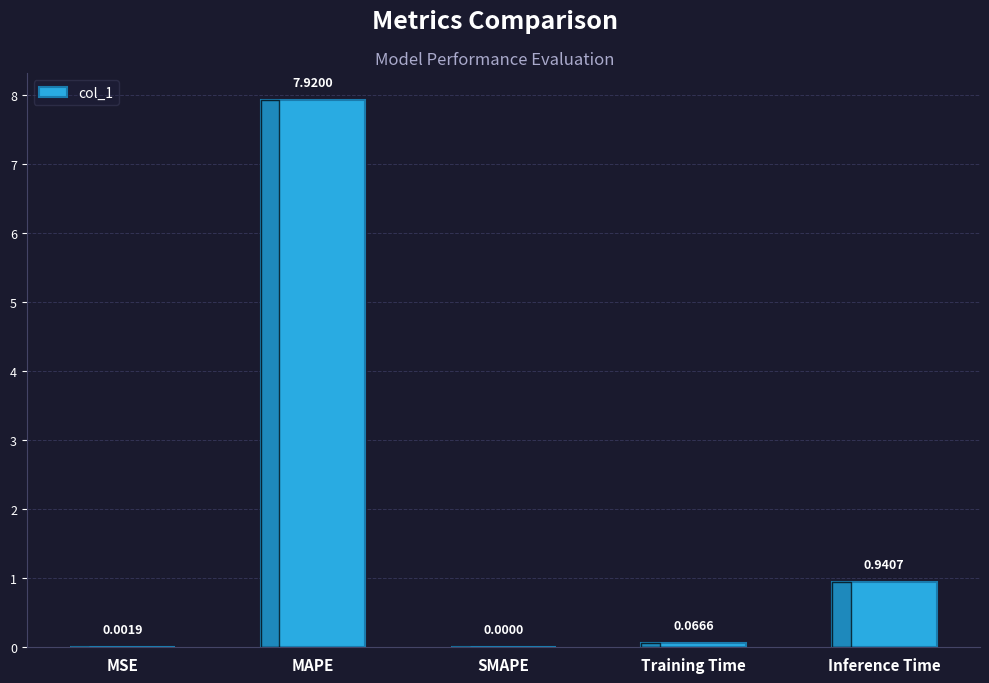

What is the sum of all values?

8.9